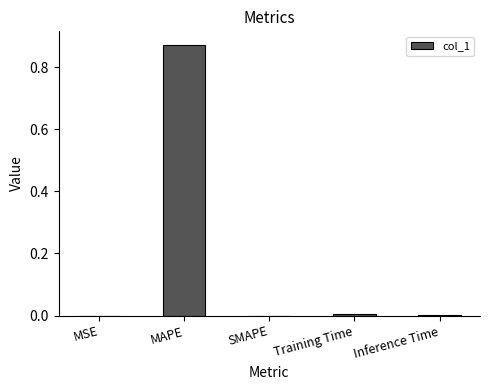

What is the change in value from MAPE to SMAPE?

-0.9